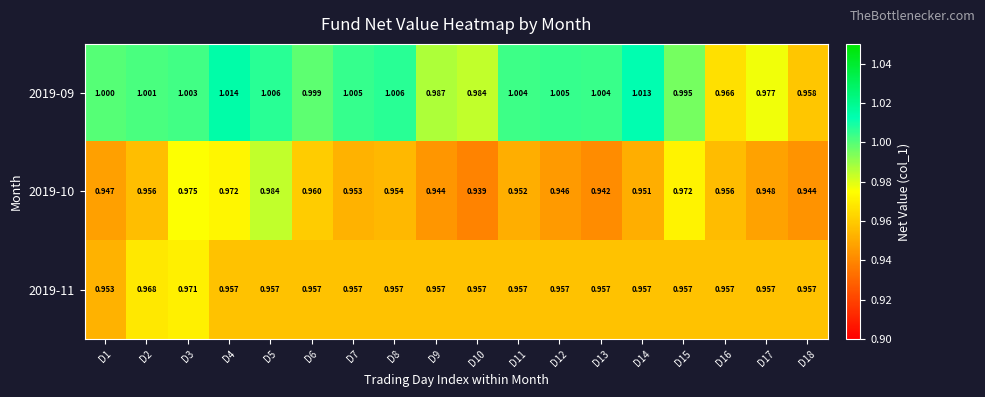

Is the value of 2019-10 at D4 greater than the value of 2019-09 at D3?

No